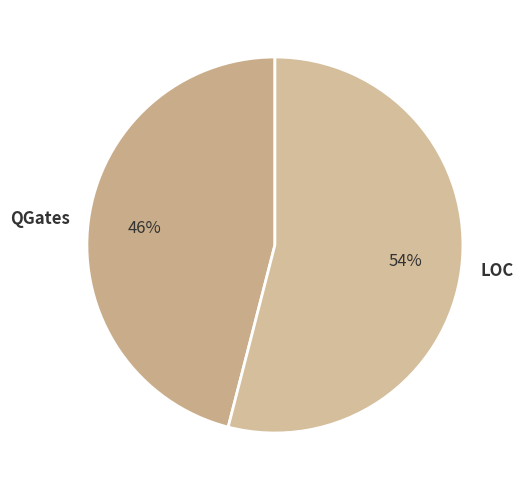

Does QGates account for over 50% of the chart?

No